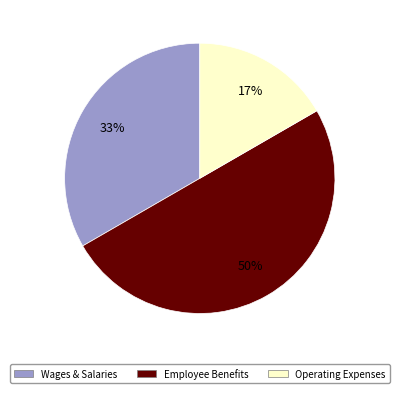

Which slice represents more than half of the pie?

Employee Benefits